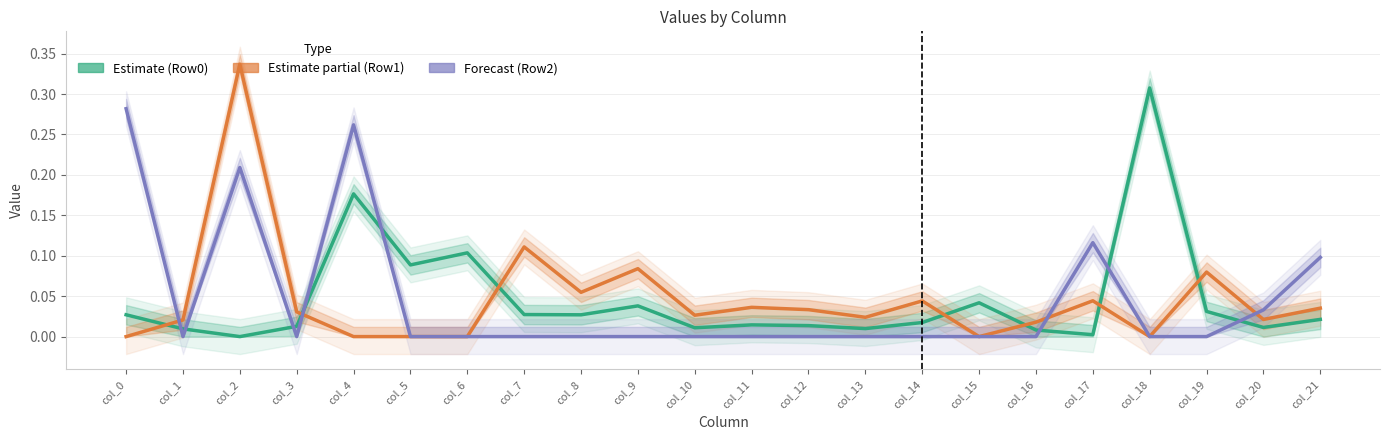

Where is the first local minimum for Row2?

col_1